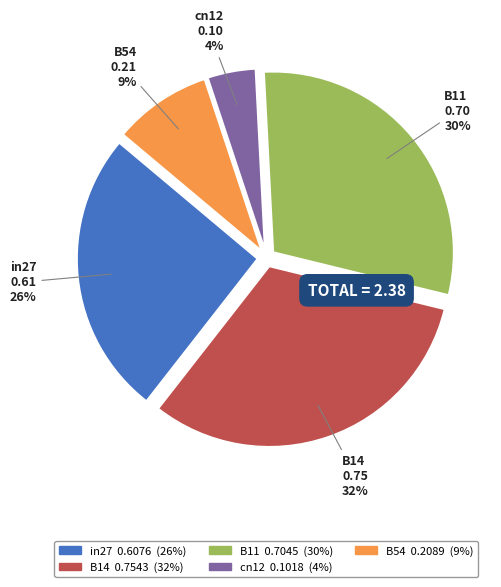

To the nearest percent, what is the difference between the B54 and B11 slice percentages?

21%